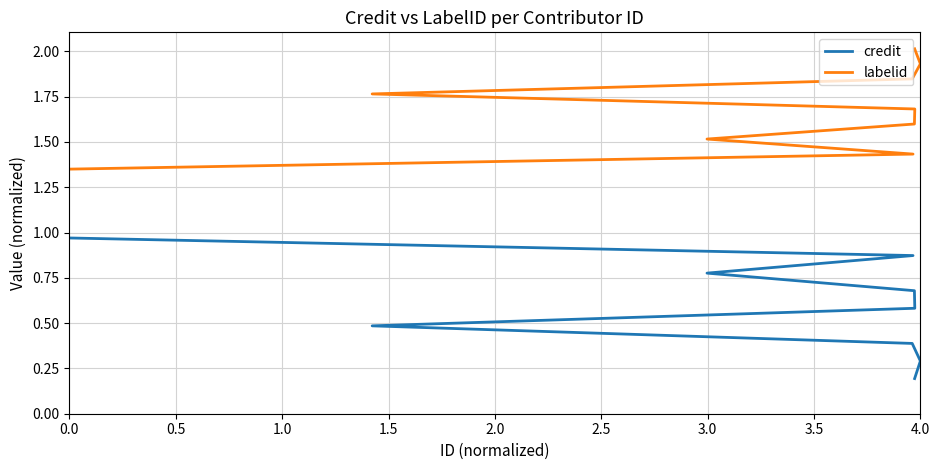

True or false: credit and labelid intersect in this chart.

False